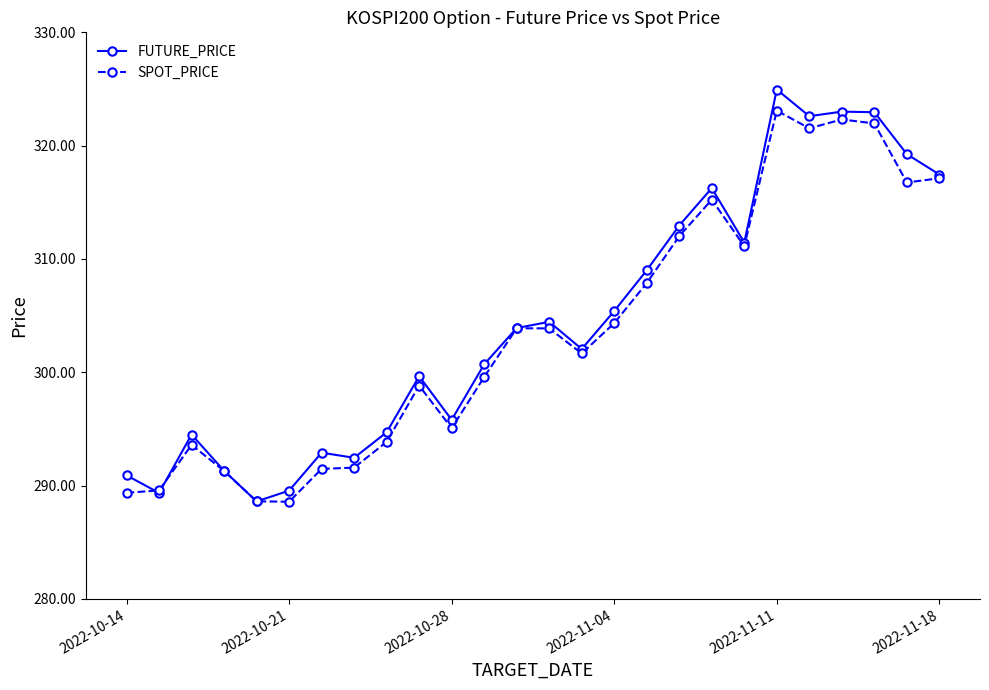

Does the chart display data point markers on the line(s)?

Yes